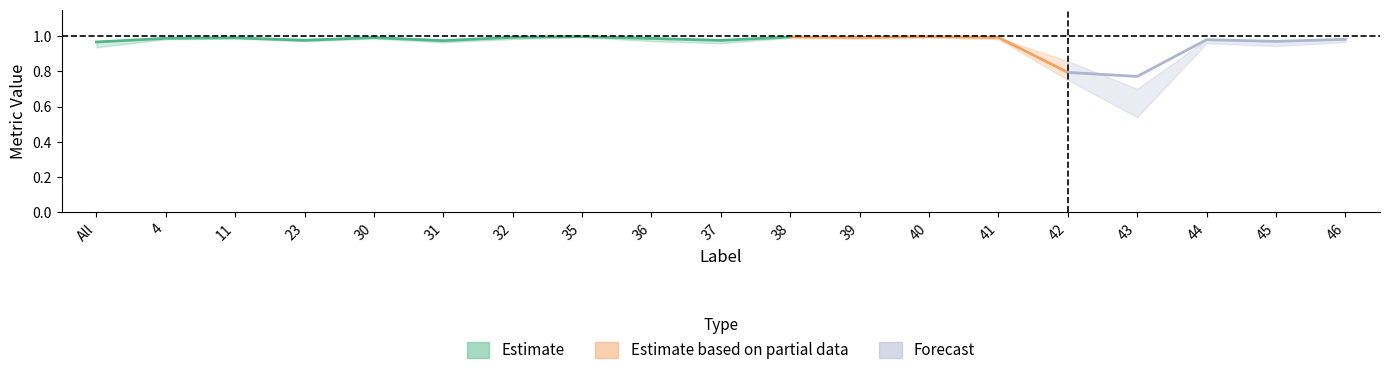

Where is the first local minimum for Total/Target?

23